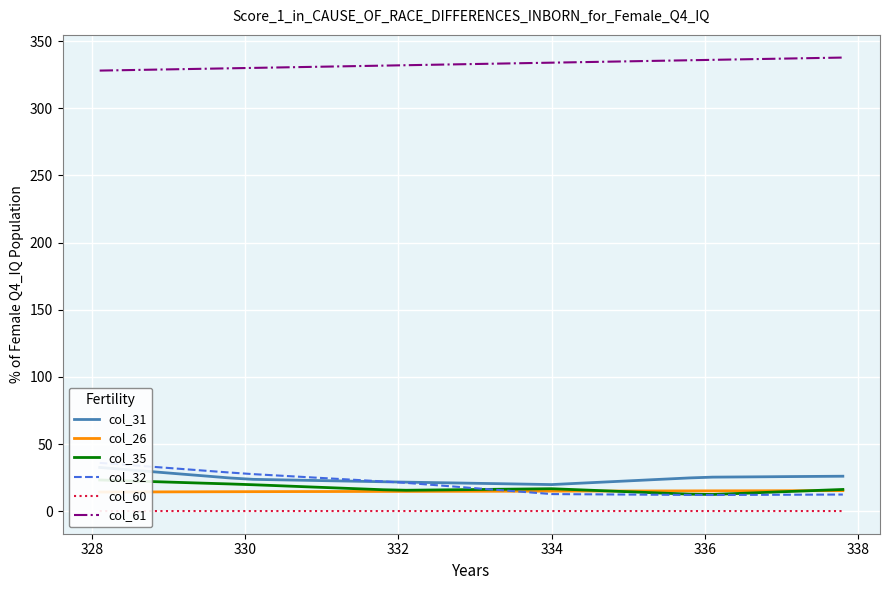

What is the minimum value for col_61?

328.1